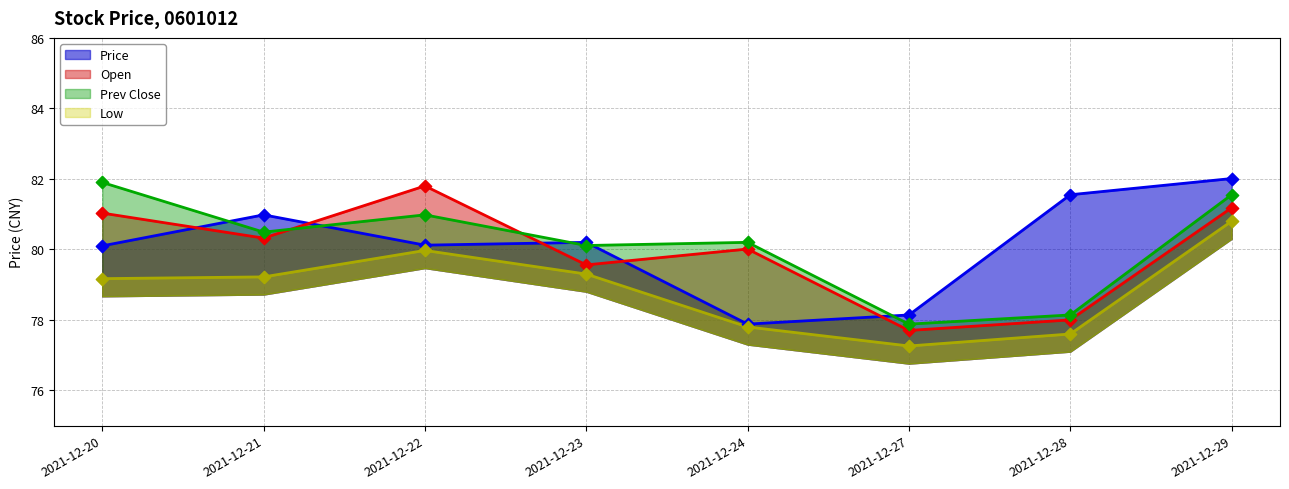

At how many categories does at least one series exceed 78?

8